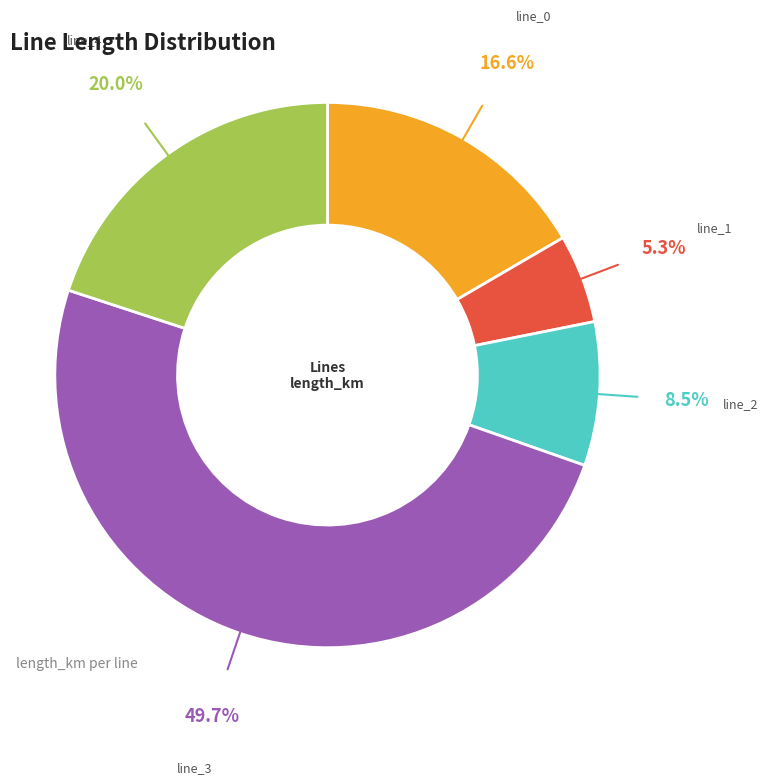

Do line_2 and line_1 together represent more than half of the pie?

No